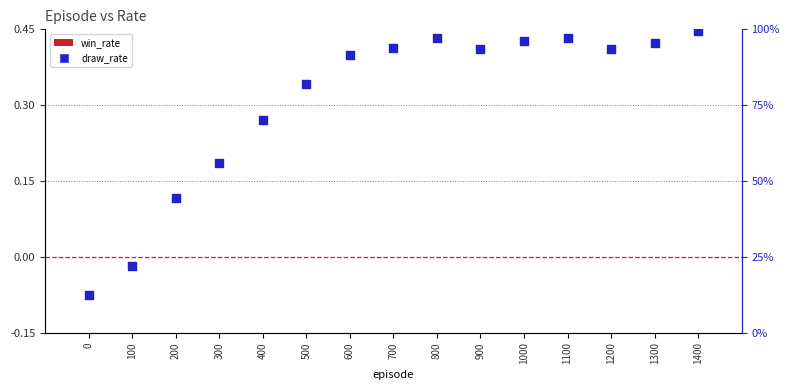

At how many categories does at least one series exceed 15?

14